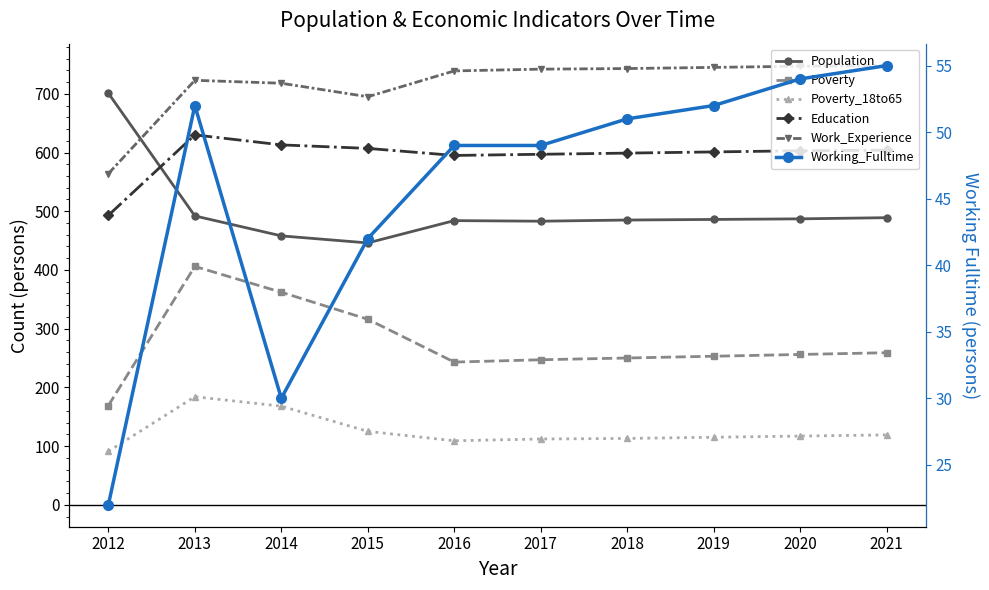

Does the chart display data point markers on the line(s)?

Yes